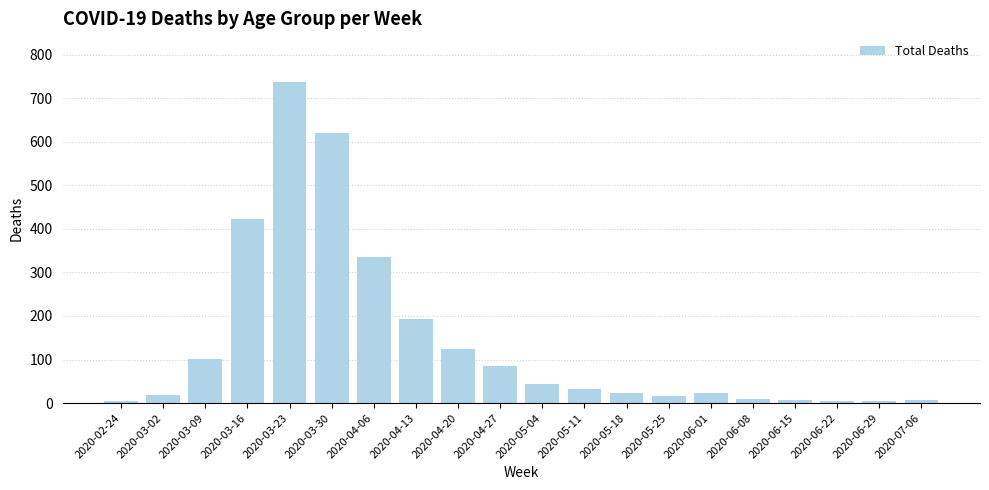

What is the difference between the maximum and minimum values?

734